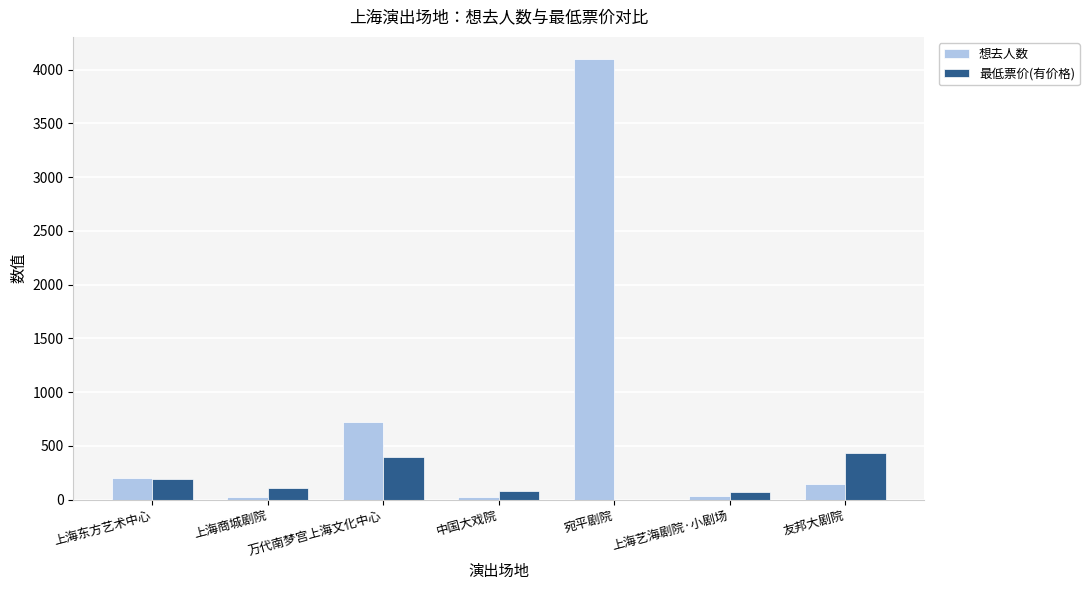

Is it true that 想去人数 equals 146 at 友邦大剧院?

True